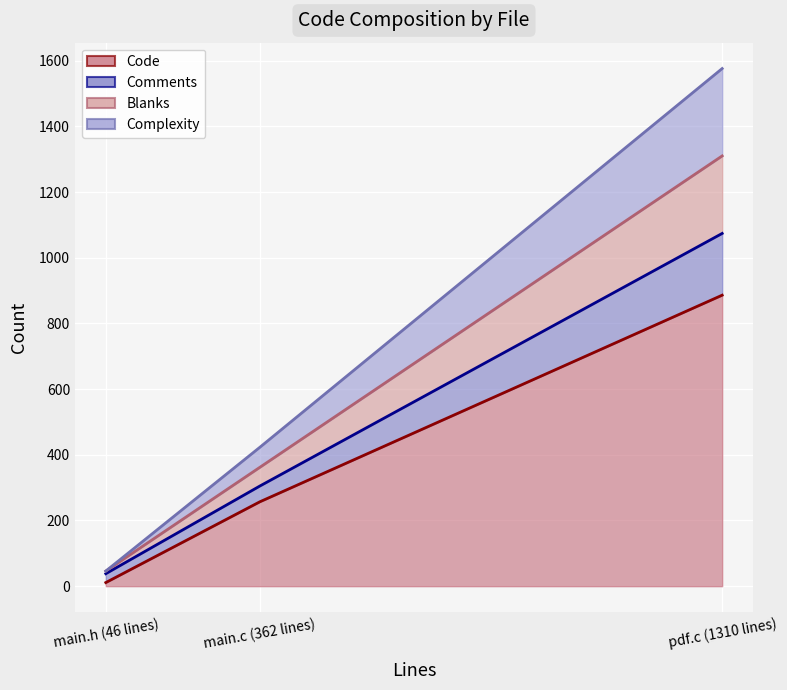

At how many categories does at least one series exceed 20?

3